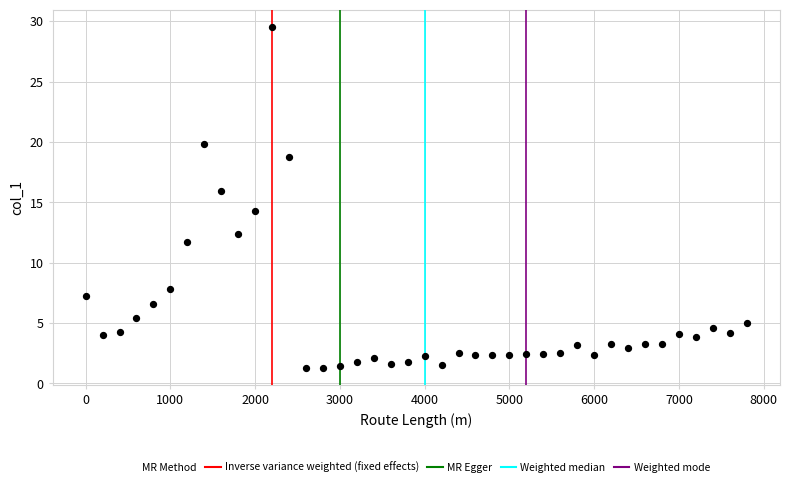

What is the range of Y values (max minus min)?

28.2